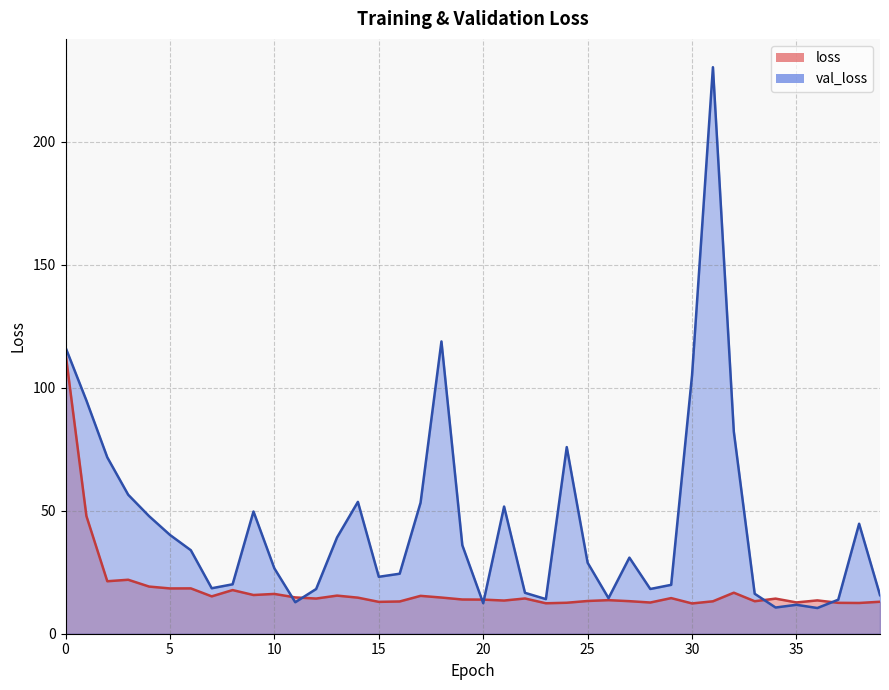

What is the value of the val_loss point at the 26th from the left?

28.8